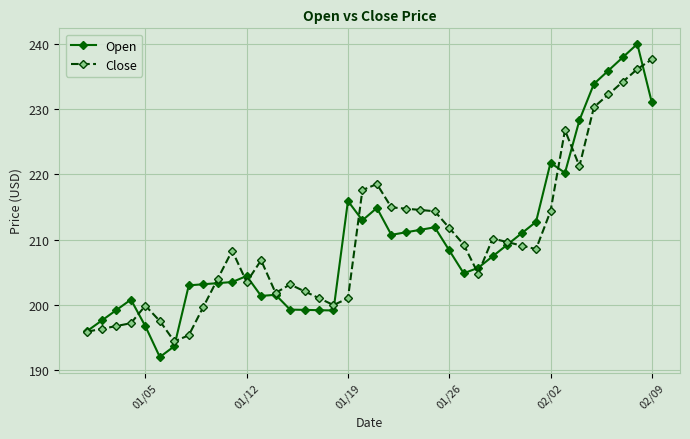

Rank the series by their maximum value, from highest to lowest.

Open, Close